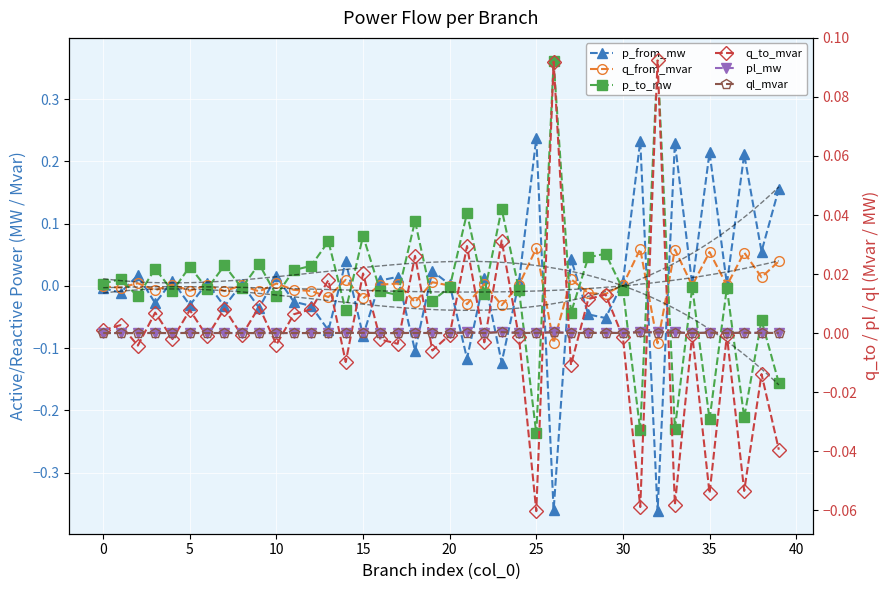

Where is the first local minimum for pl_mw?

15